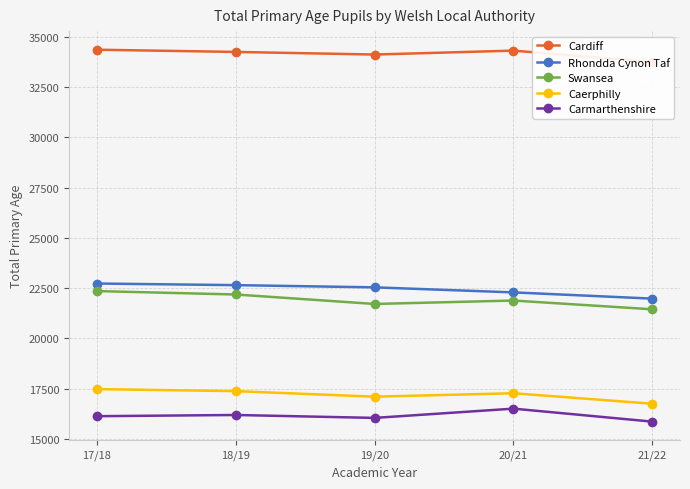

The value of Rhondda Cynon Taf at 17/18 is 15811. True or false?

False